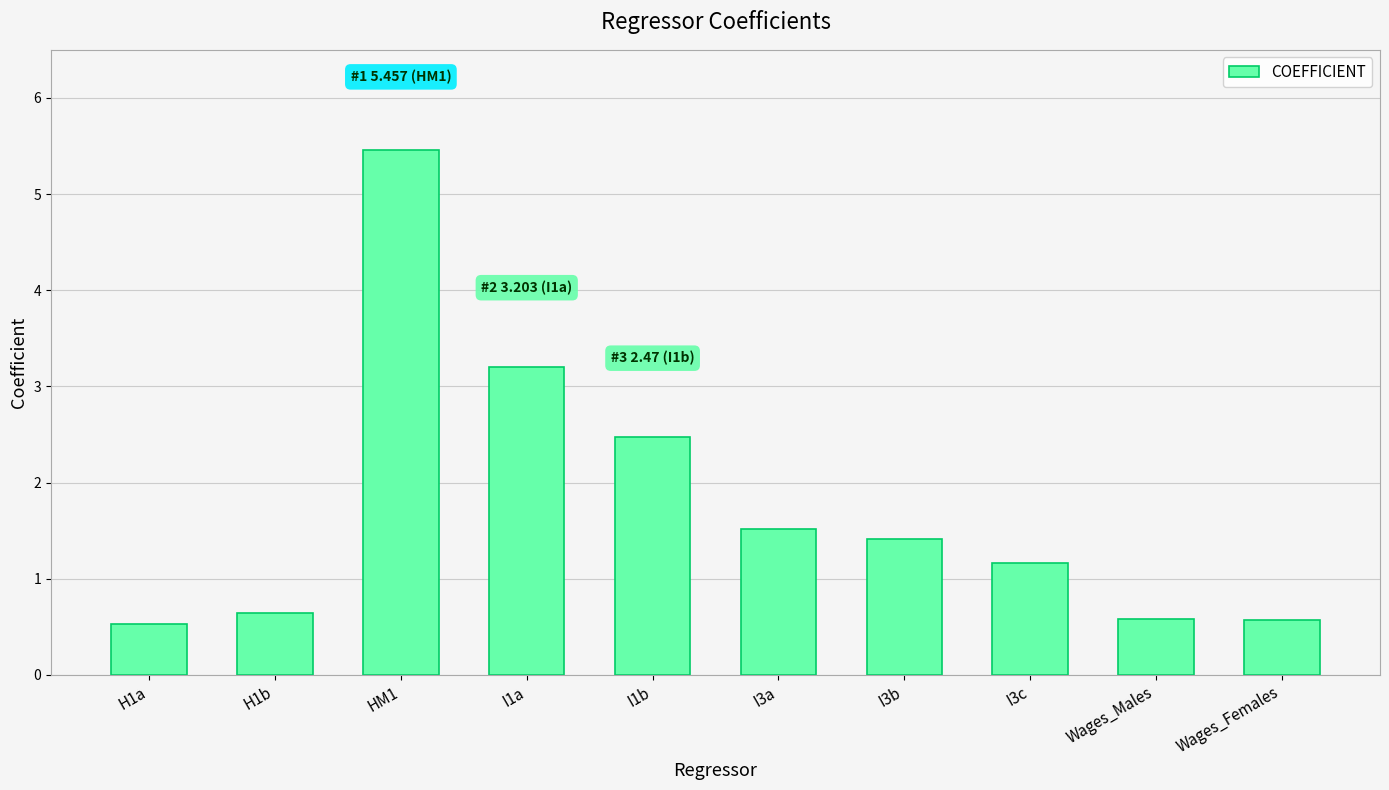

The value at I1a is 3.2. True or false?

True